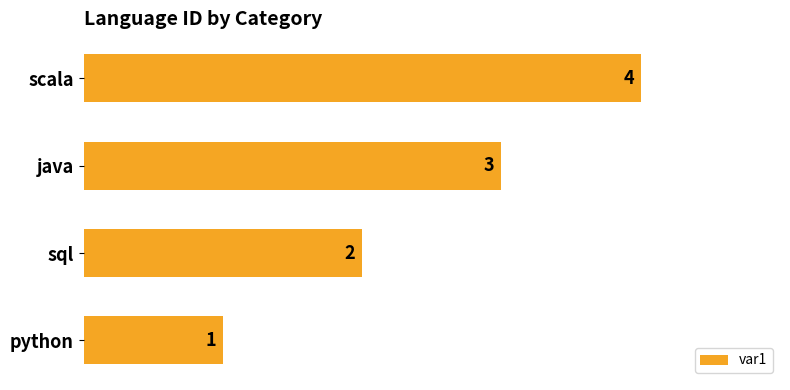

Where is the data nearest to the value 2?

sql